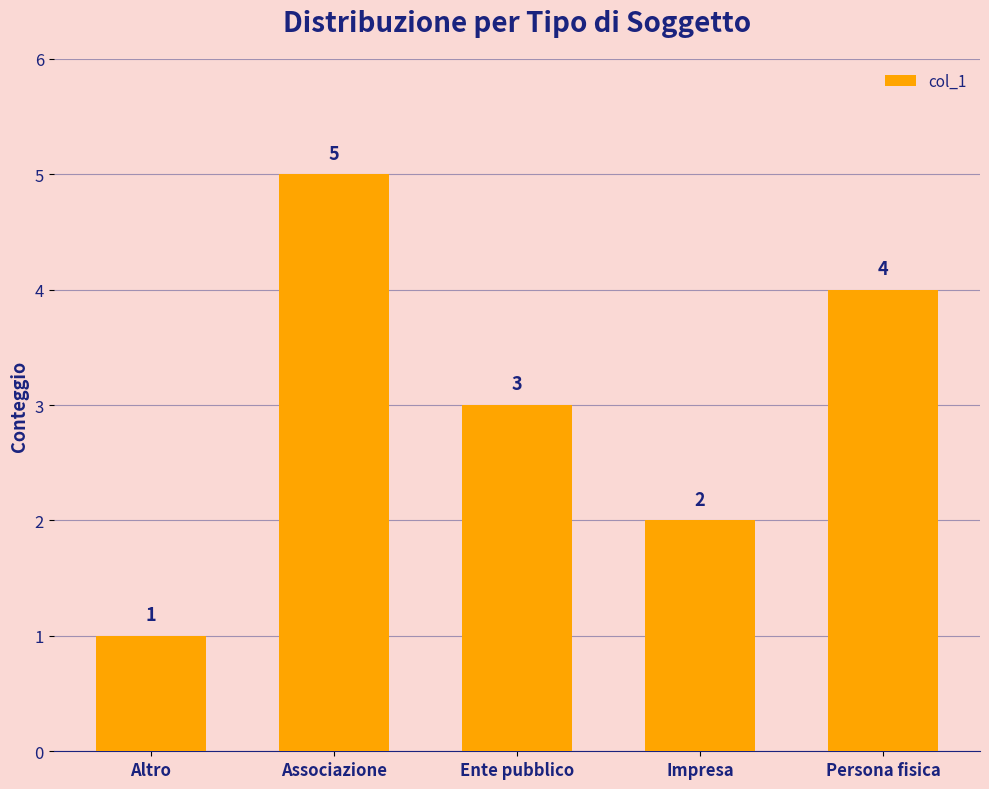

What is the label of the 2nd bar from the left?

Associazione